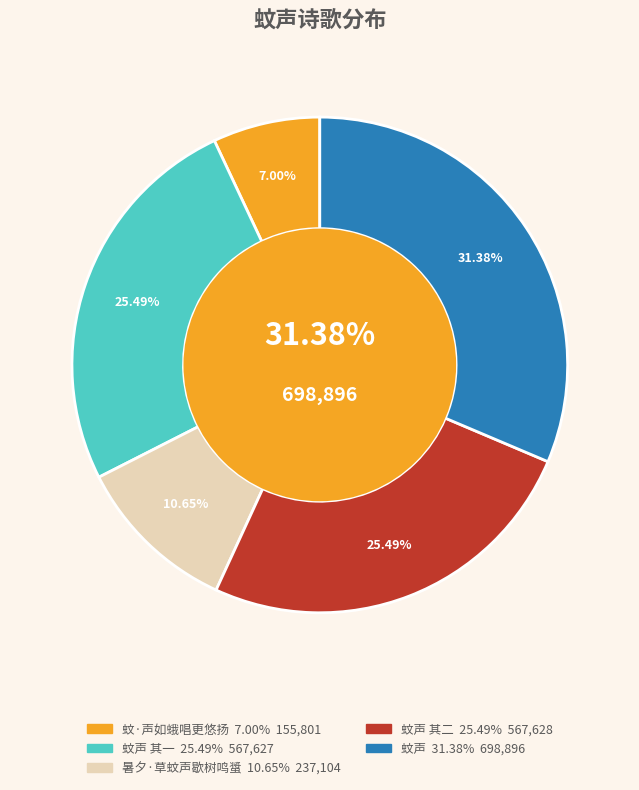

What is the largest slice in the pie chart?

蚊声